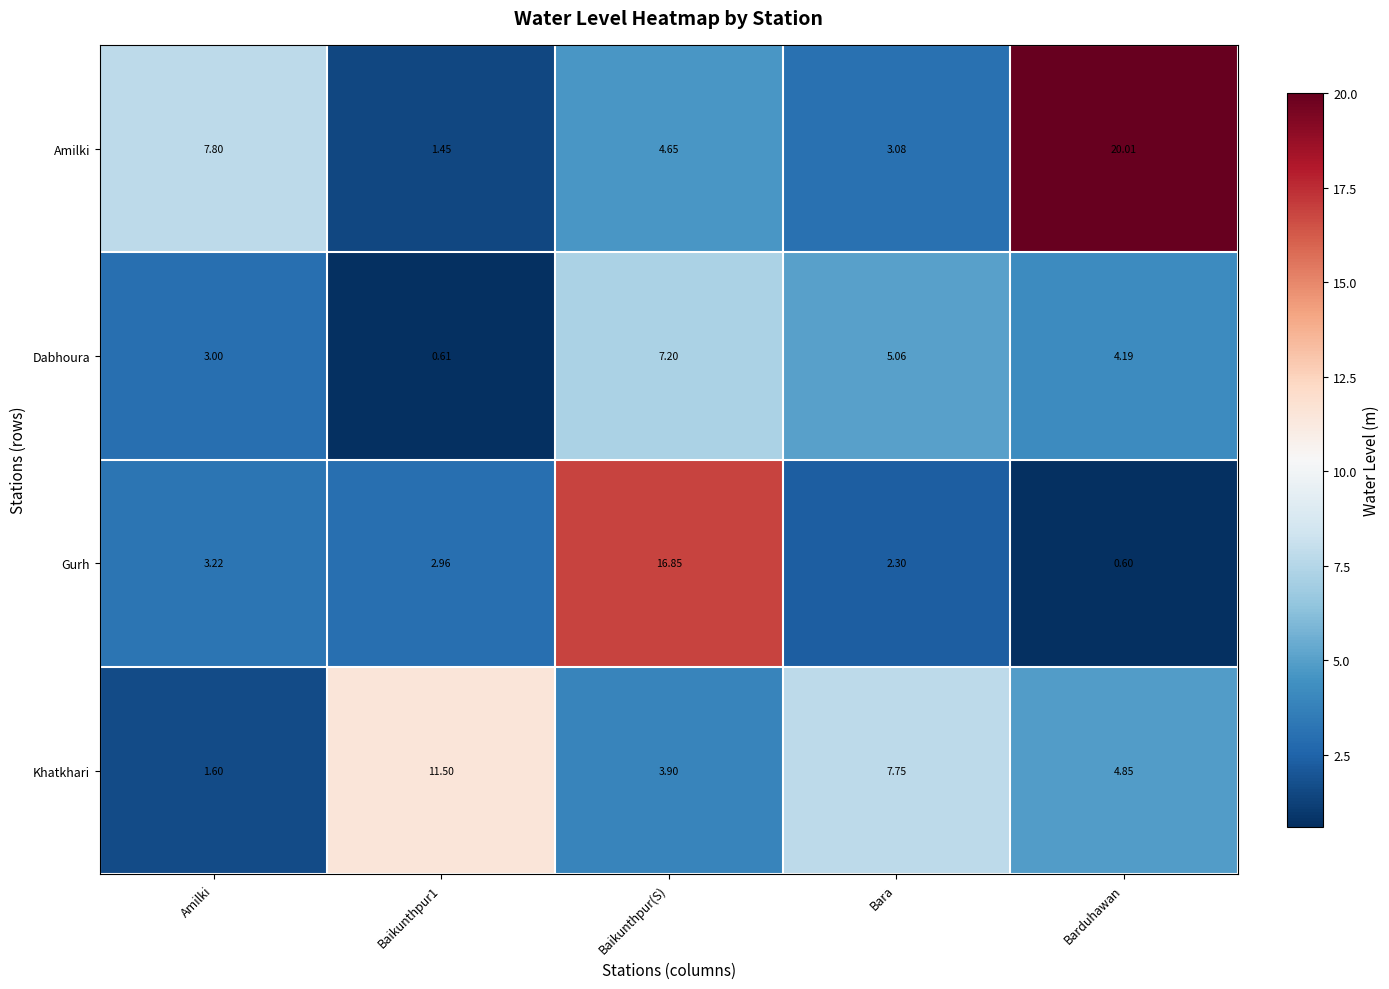

Which series changed the most between Baikunthpur1 and Bara?

Dabhoura